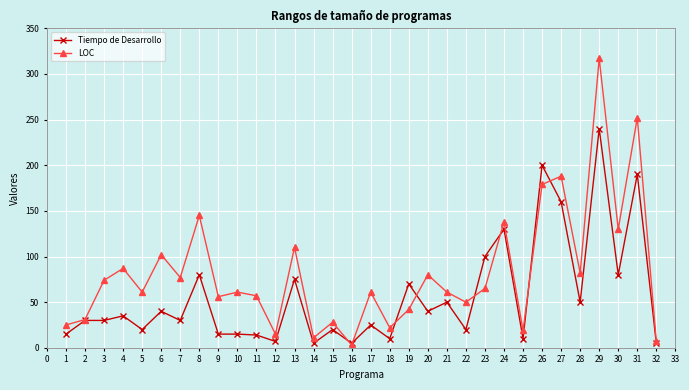

Which series has the largest total across all categories?

LOC